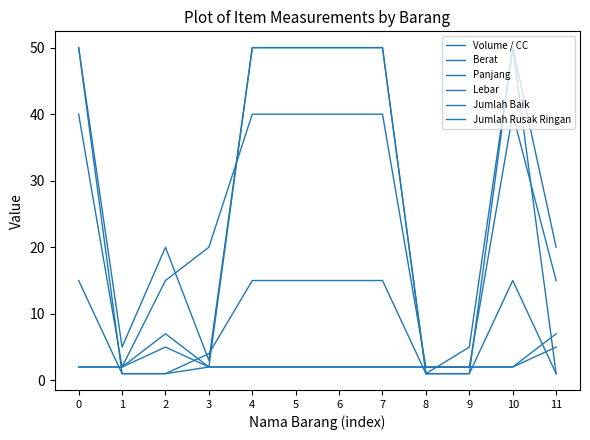

How many Jumlah Baik values are between 2 and 3?

10